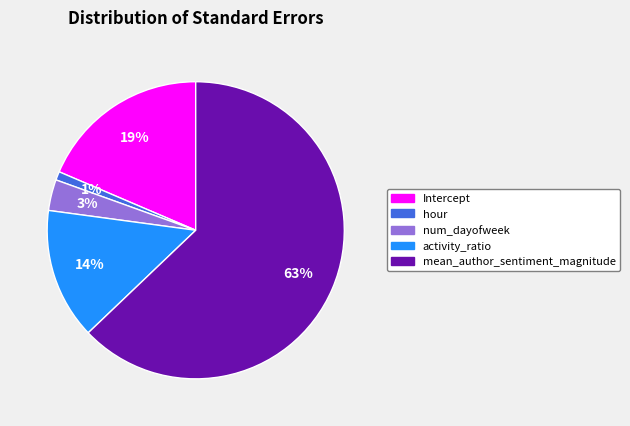

To the nearest percent, what is the average slice percentage?

20%